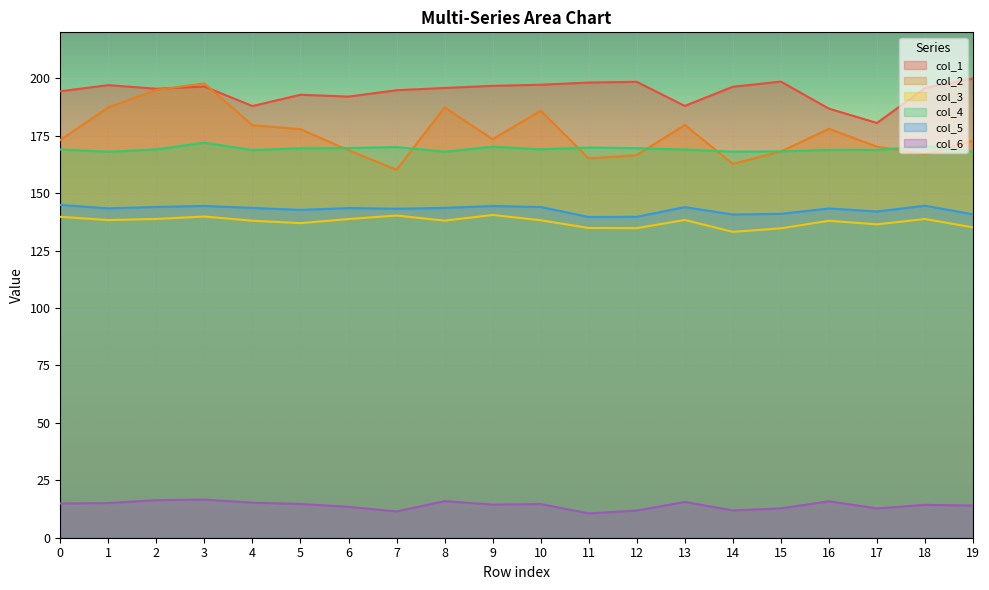

What is the difference between the col_3 values at 10 and 9?

2.3